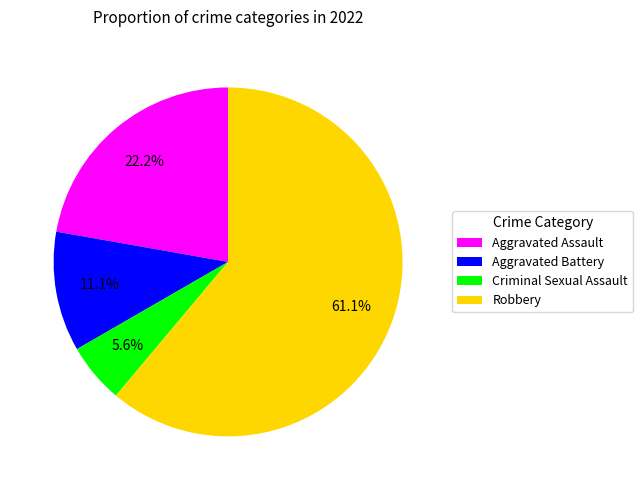

What percentage is the Criminal Sexual Assault slice, to the nearest percent?

6%